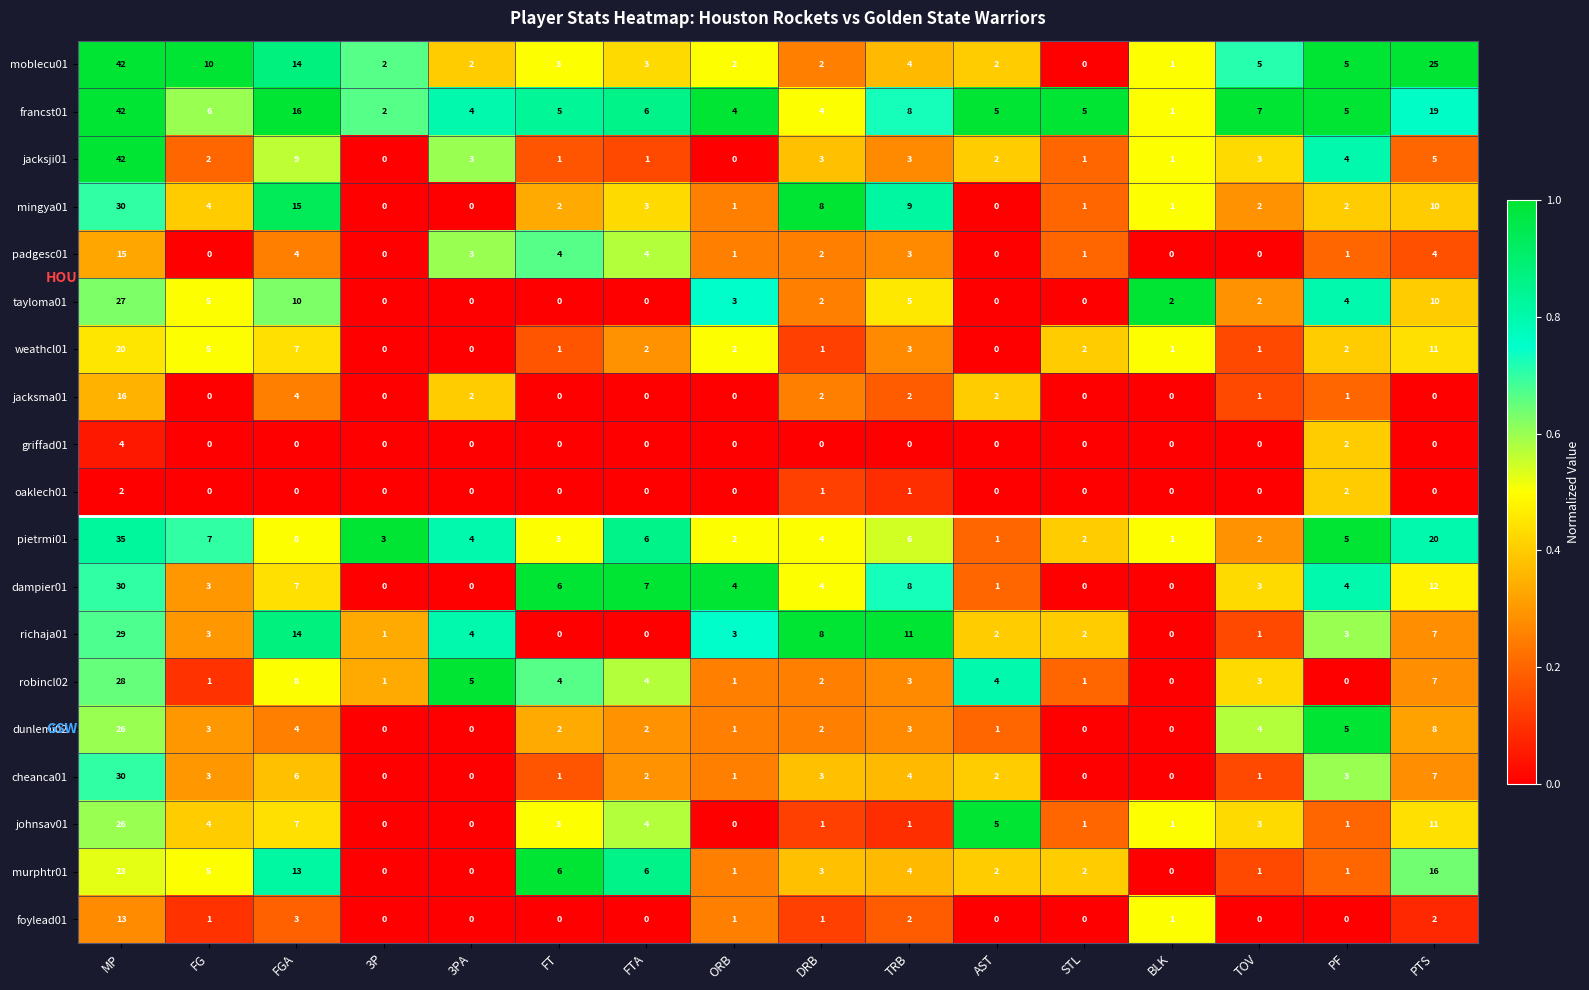

What is the highest value of the pietrmi01 series?

35